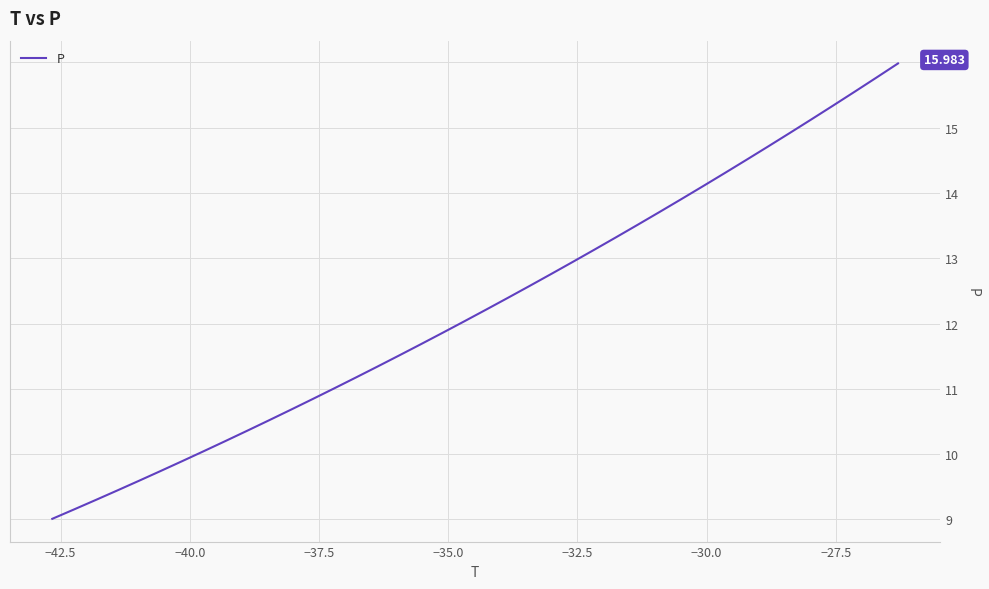

What is the difference between the maximum and minimum values?

7.0